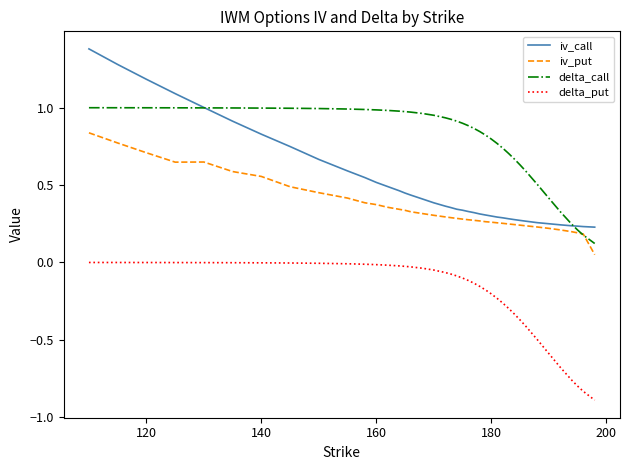

True or false: delta_put and delta_call intersect in this chart.

False